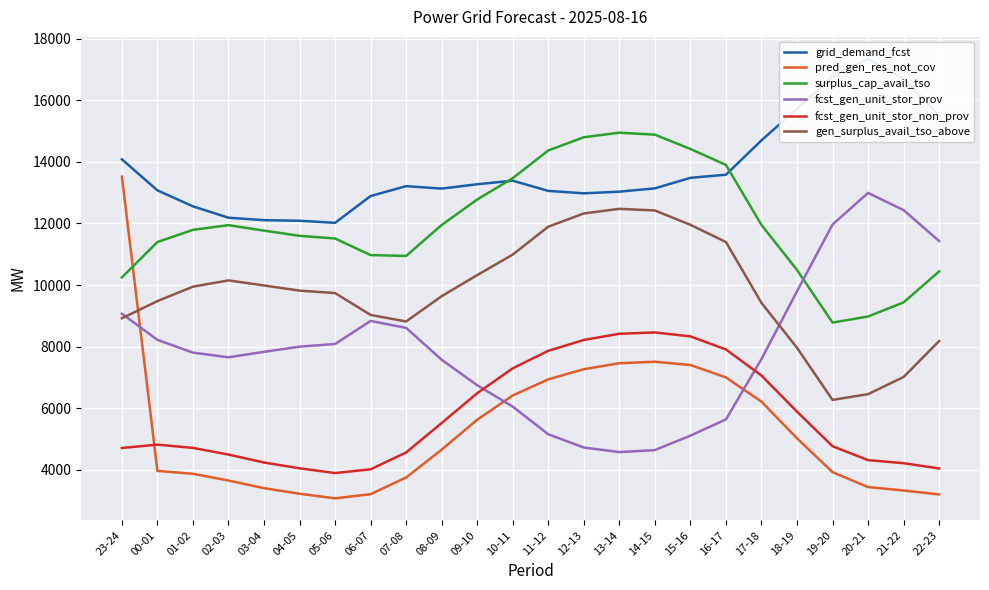

Which category has the highest value in the gen_surplus_avail_tso_above series?

13-14